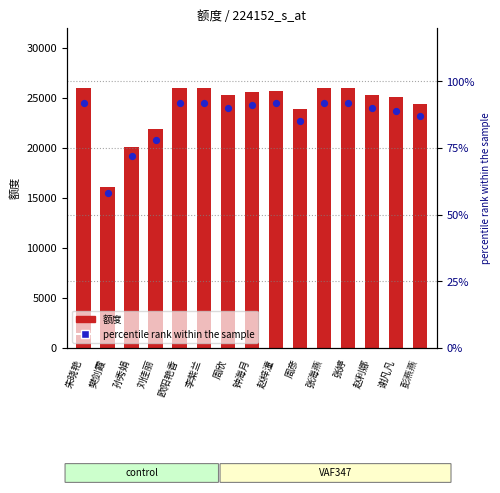

Which series has the largest total across all categories?

额度